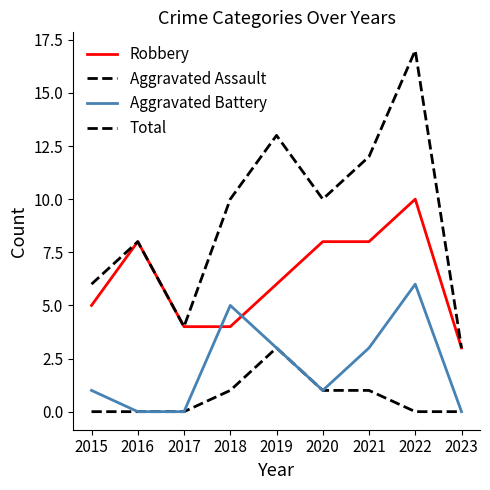

Reading left to right, what are all the values shown in this chart?

Robbery: 2015=5	2016=8	2017=4	2018=4	2019=6	2020=8	2021=8	2022=10	2023=3
Aggravated Assault: 2015=0	2016=0	2017=0	2018=1	2019=3	2020=1	2021=1	2022=0	2023=0
Aggravated Battery: 2015=1	2016=0	2017=0	2018=5	2019=3	2020=1	2021=3	2022=6	2023=0
Total: 2015=6	2016=8	2017=4	2018=10	2019=13	2020=10	2021=12	2022=17	2023=3